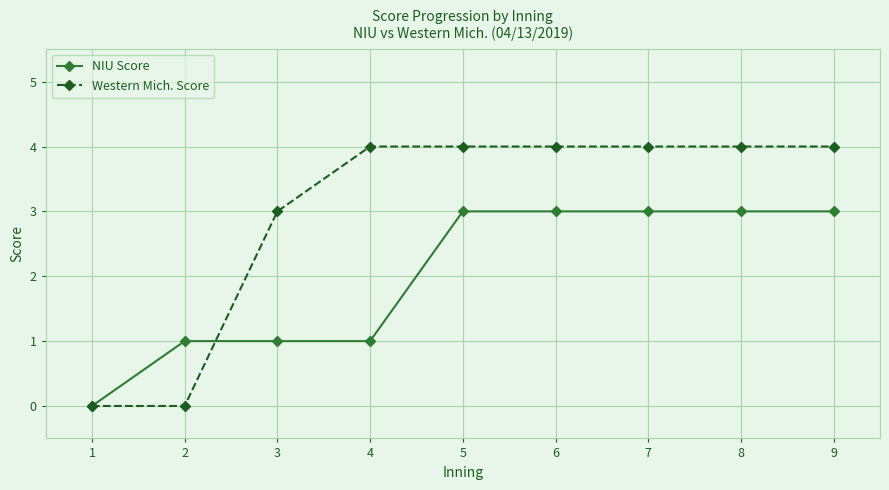

Is the value of NIU Score at 5 greater than the value of Western Mich. Score at 2?

Yes